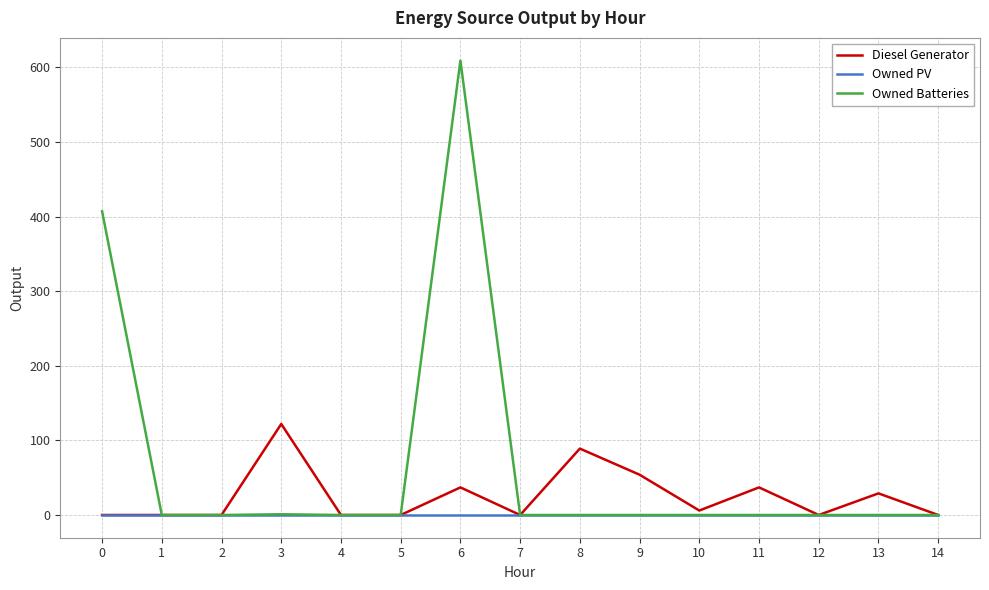

The Owned PV series shows 0 at 5. True or false?

True